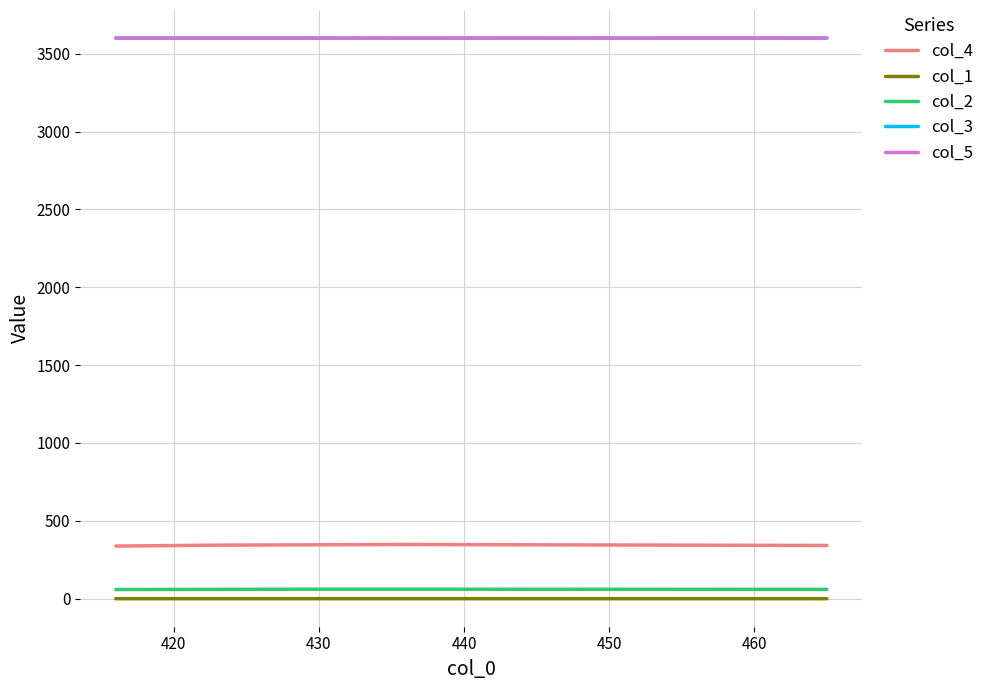

True or false: col_4 and col_1 cross at least once.

False